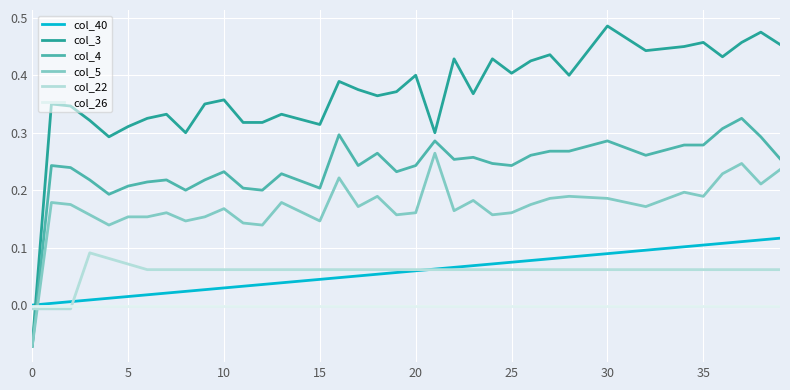

Which series has the largest range (max minus min)?

col_3